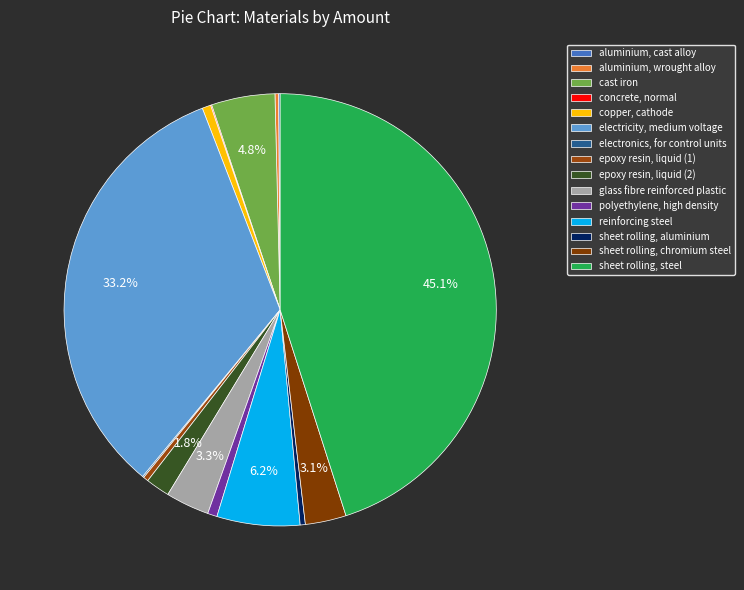

Which slice is the largest?

sheet rolling, steel